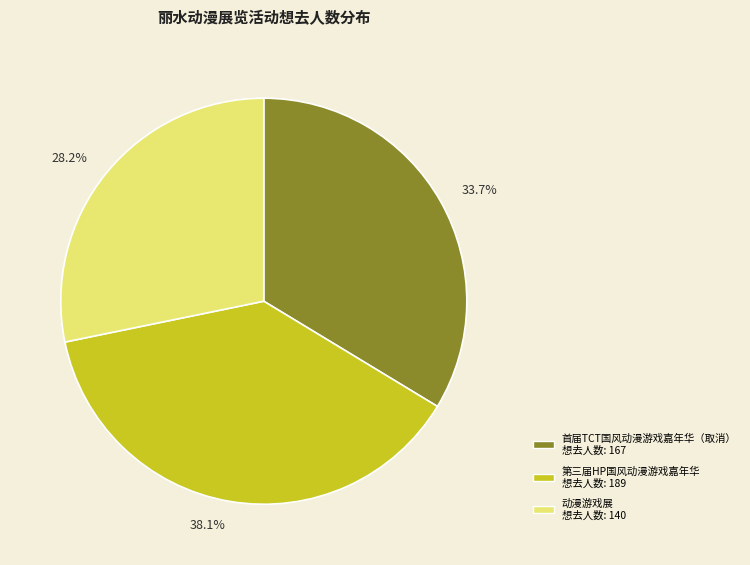

Does any single category account for the majority?

No